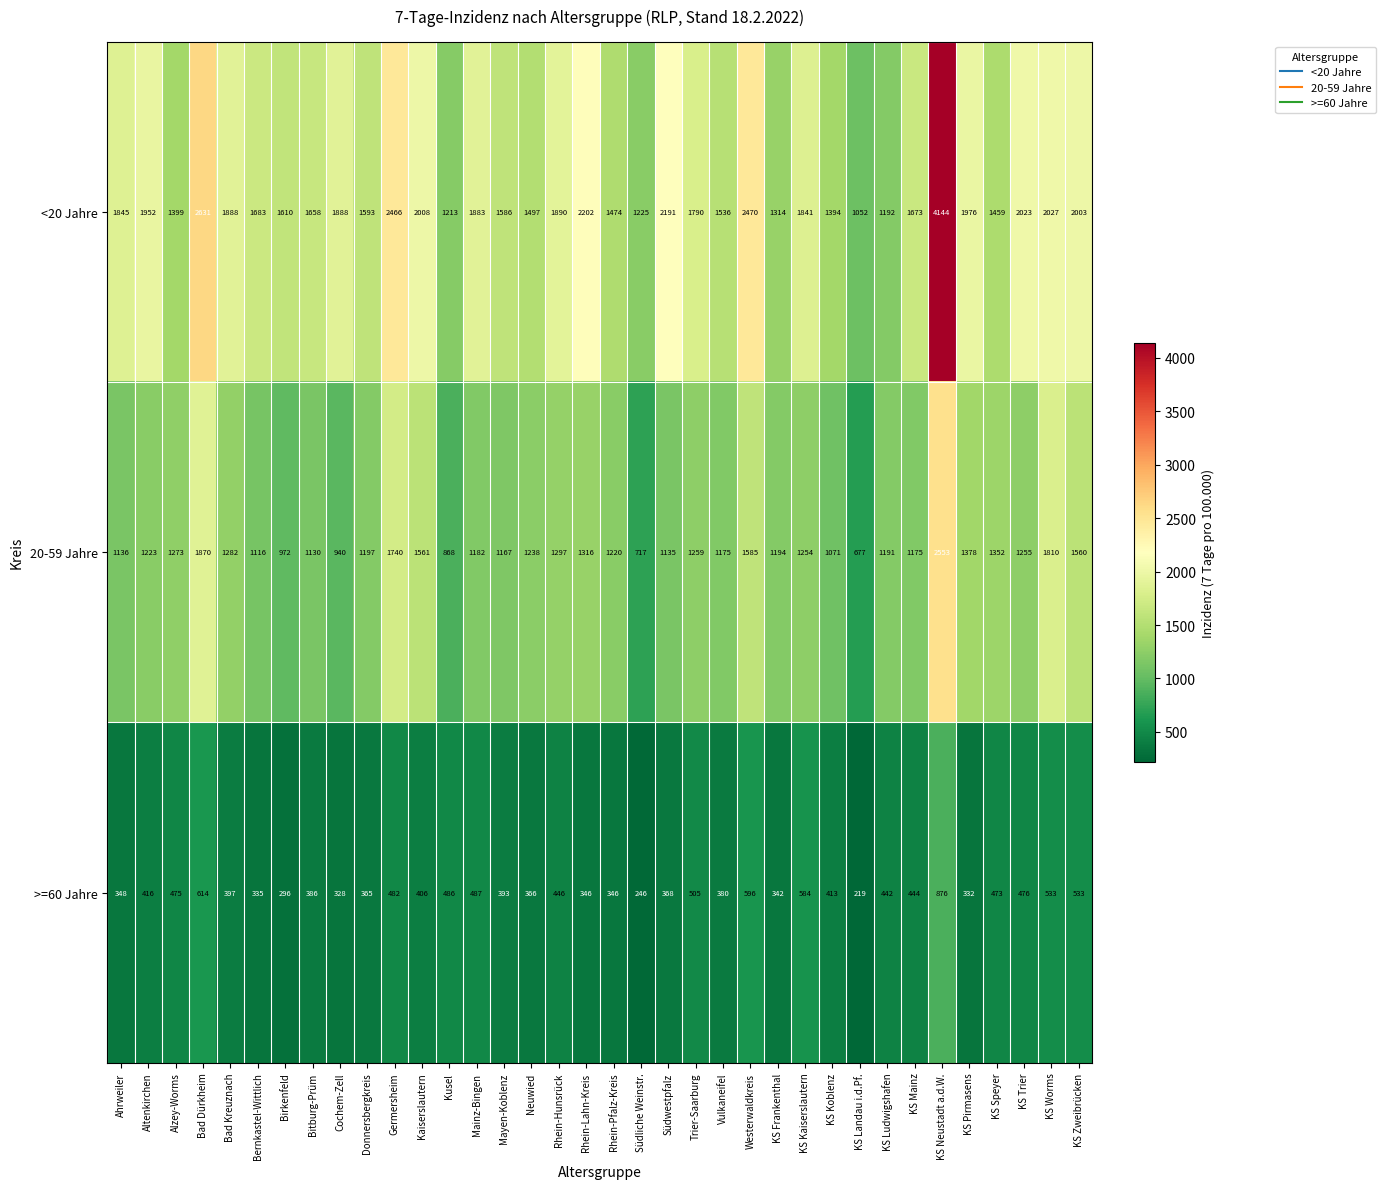

What is the sum of the >=60 Jahre values at Alzey-Worms and KS Kaiserslautern?

1059